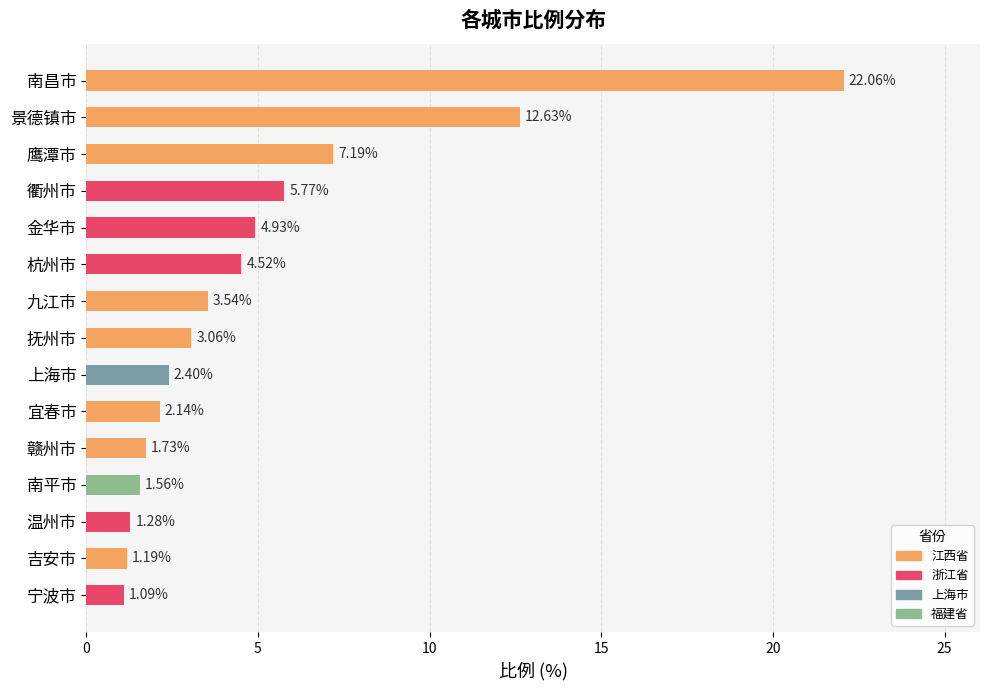

What is the average value?

5.0